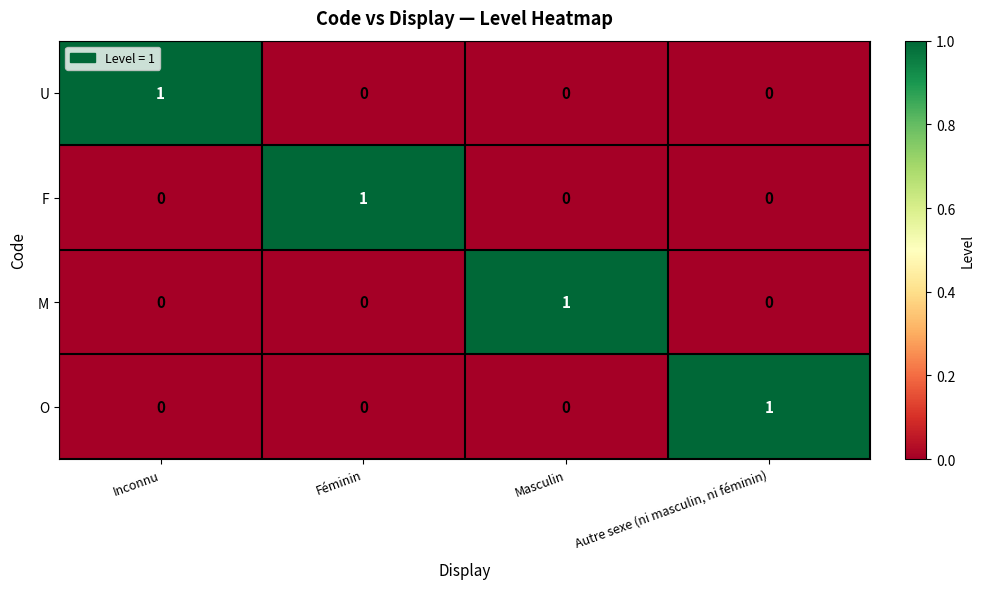

How many M values are between 0 and 1?

4